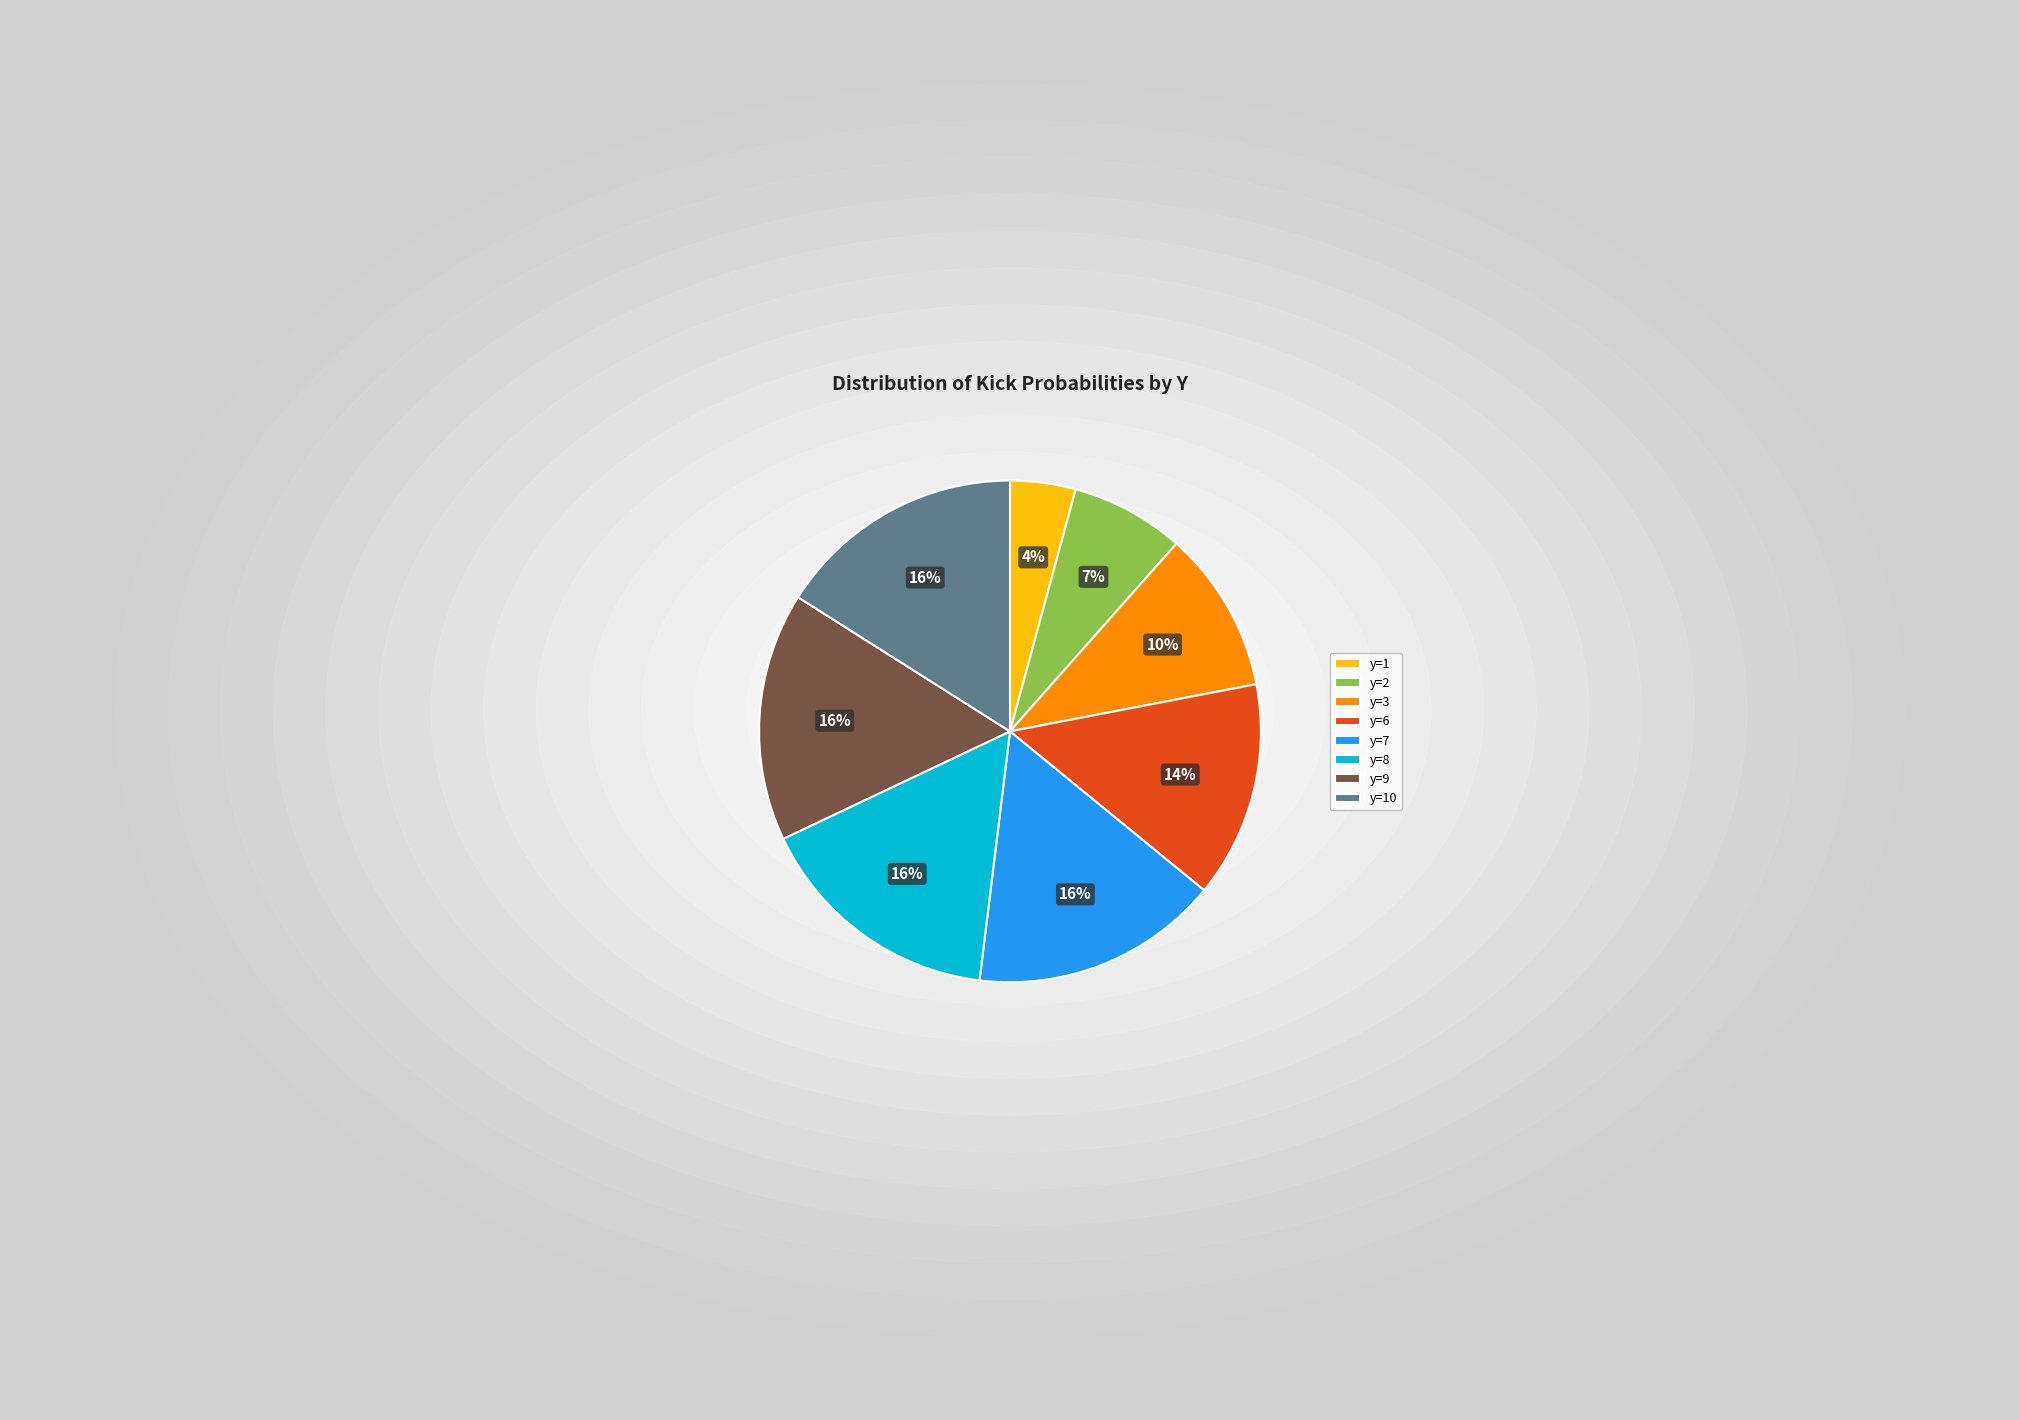

To the nearest percent, what is the difference between the largest and smallest slice percentages?

12%